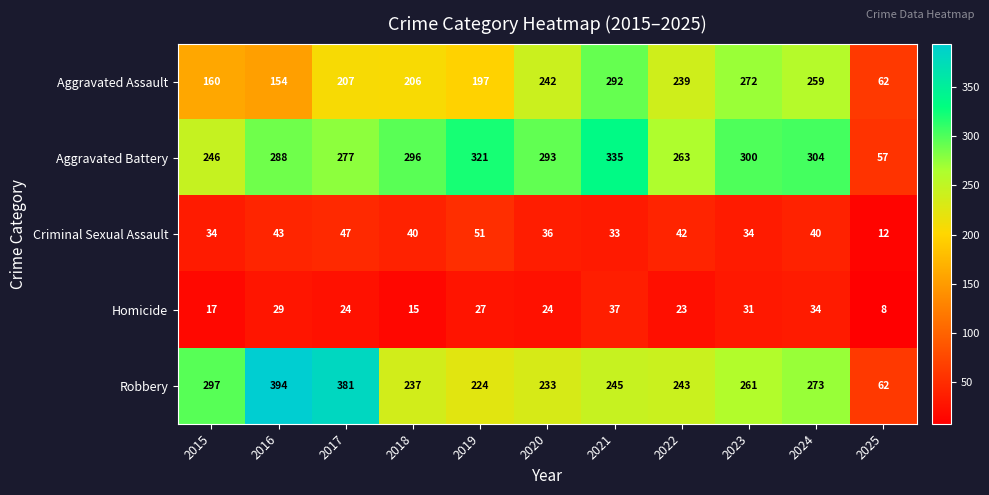

What is the total value across all series at 2016?

908